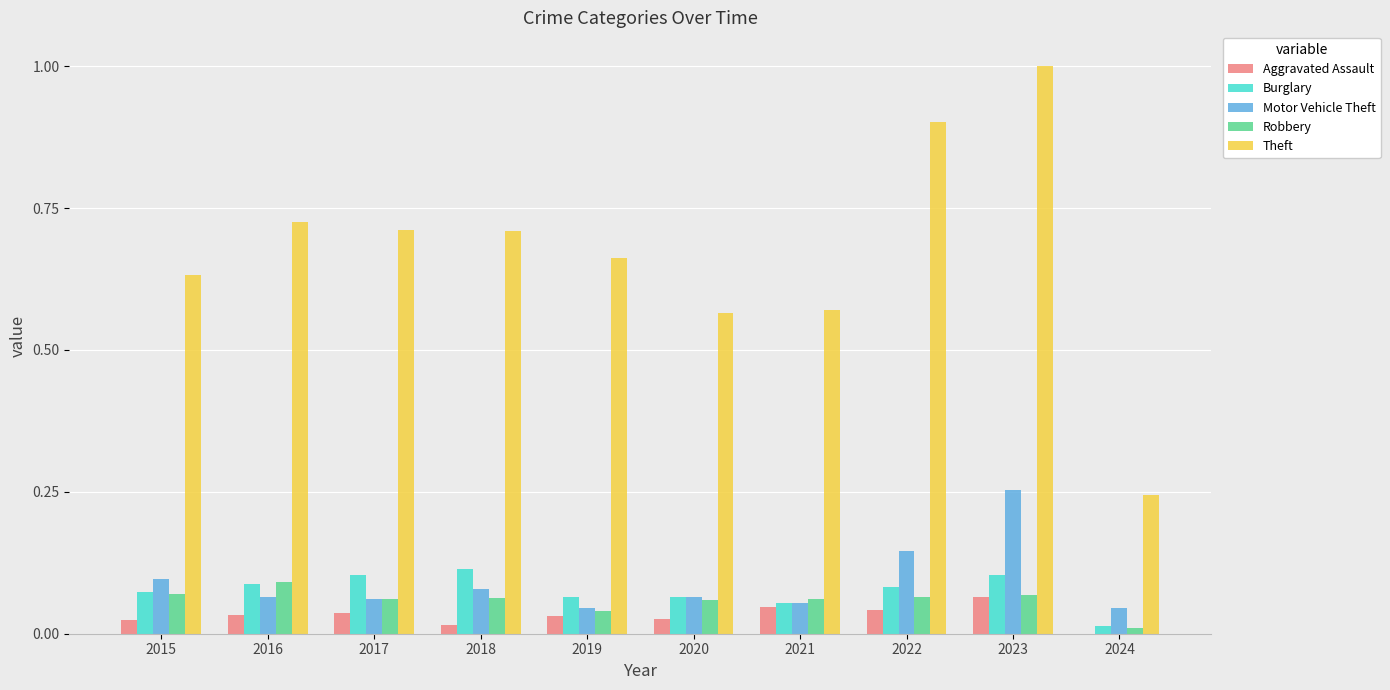

What is the greatest value displayed?

1.0